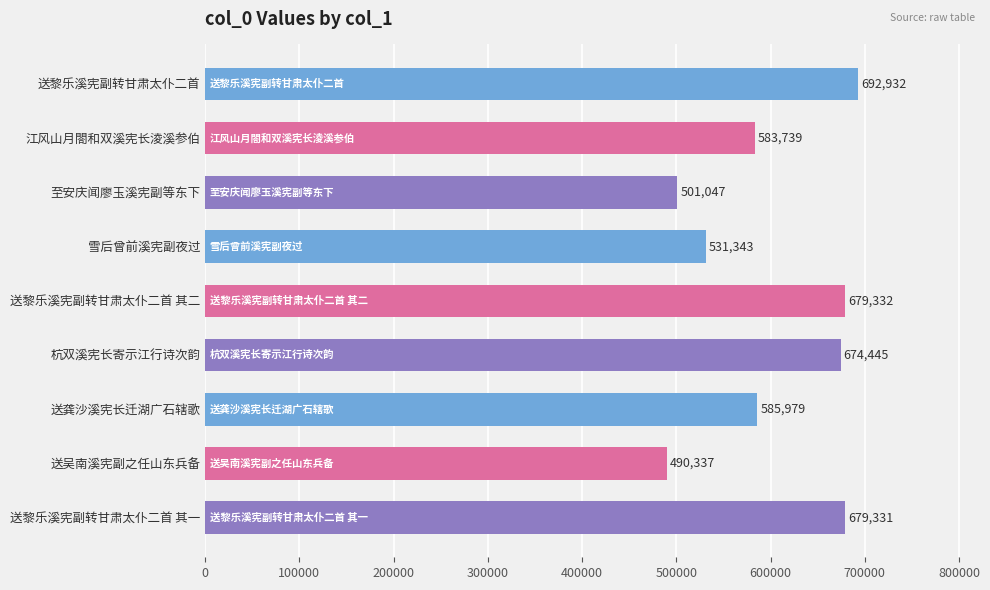

Does the chart contain stacked bars?

No